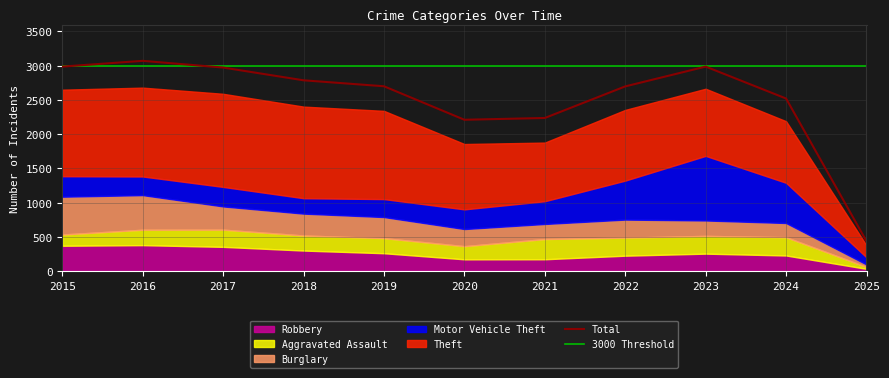

What is the difference between the highest and lowest values at 2025?

410